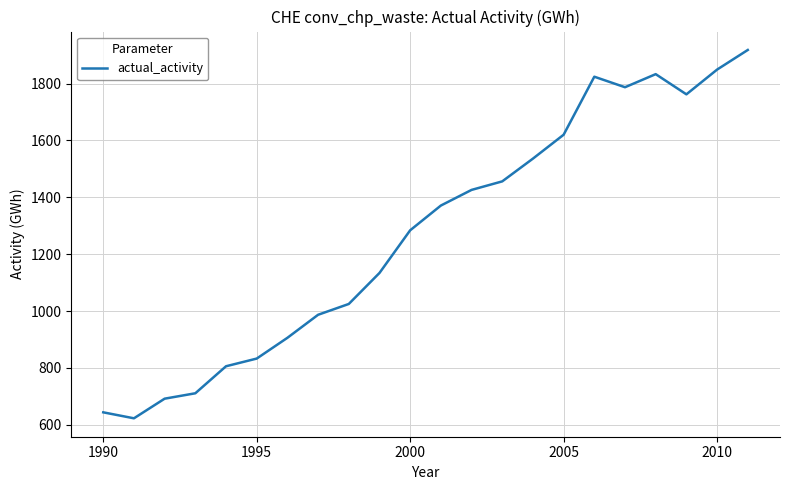

What is the difference between the maximum and minimum values?

1295